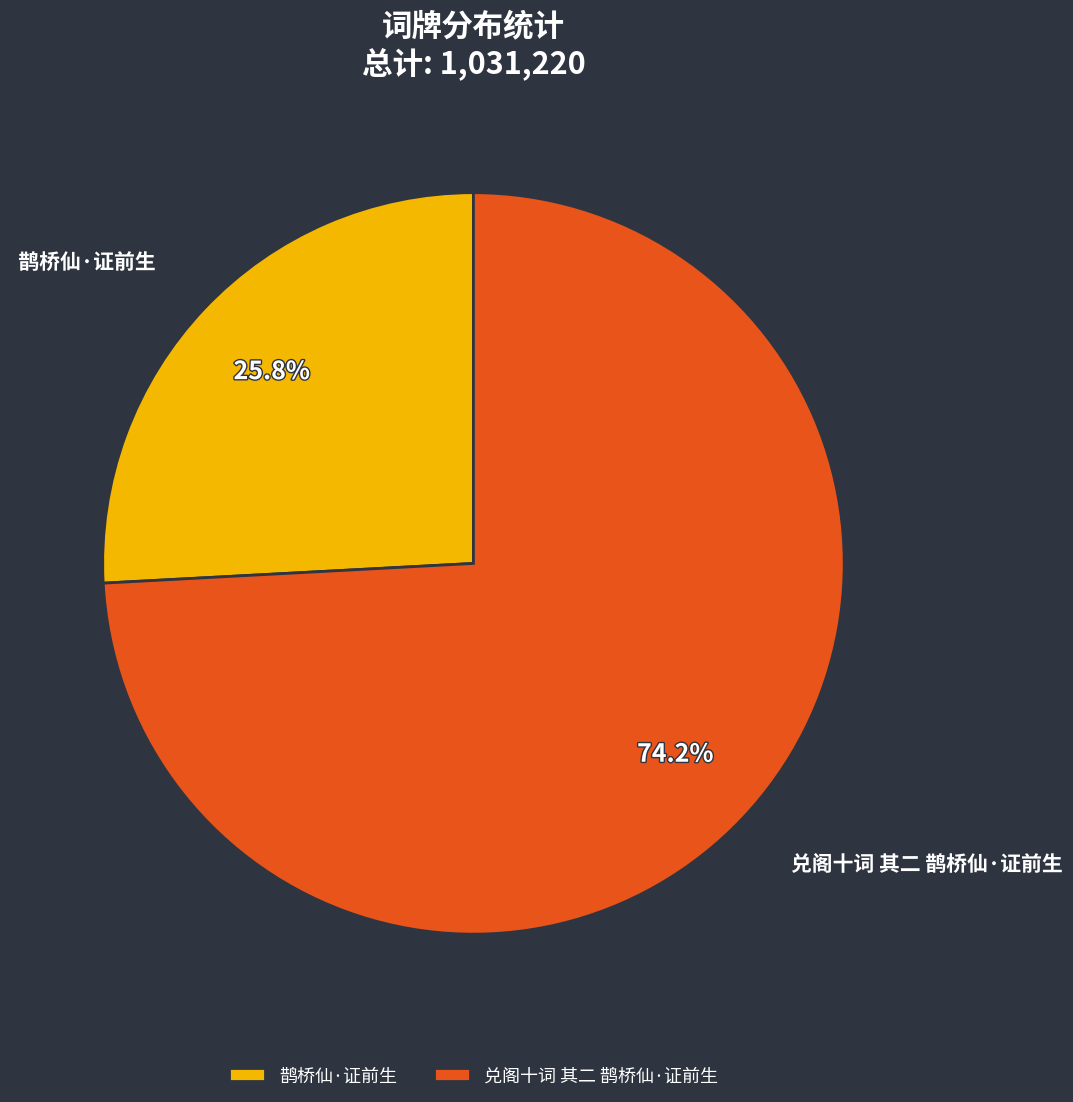

What portion of the pie excludes 鹊桥仙·证前生?

74.2%